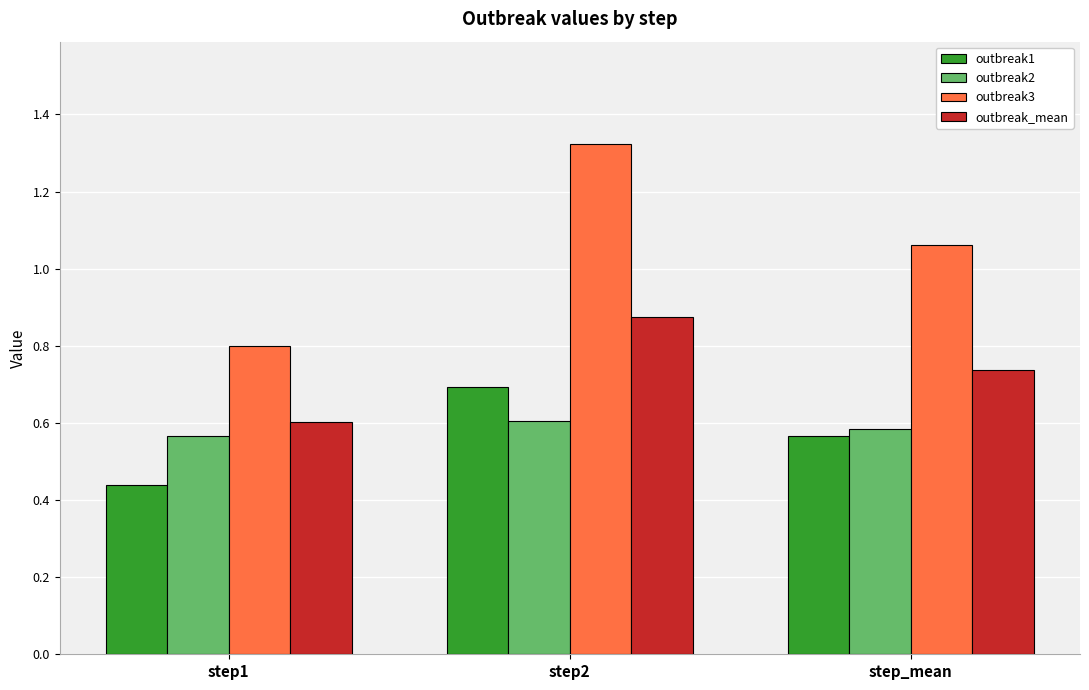

Is the value of outbreak_mean at step1 greater than the value of outbreak1 at step1?

Yes